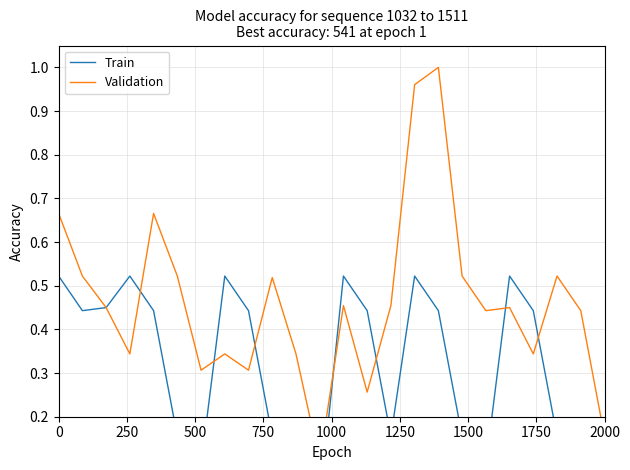

Does the chart display data point markers on the line(s)?

No